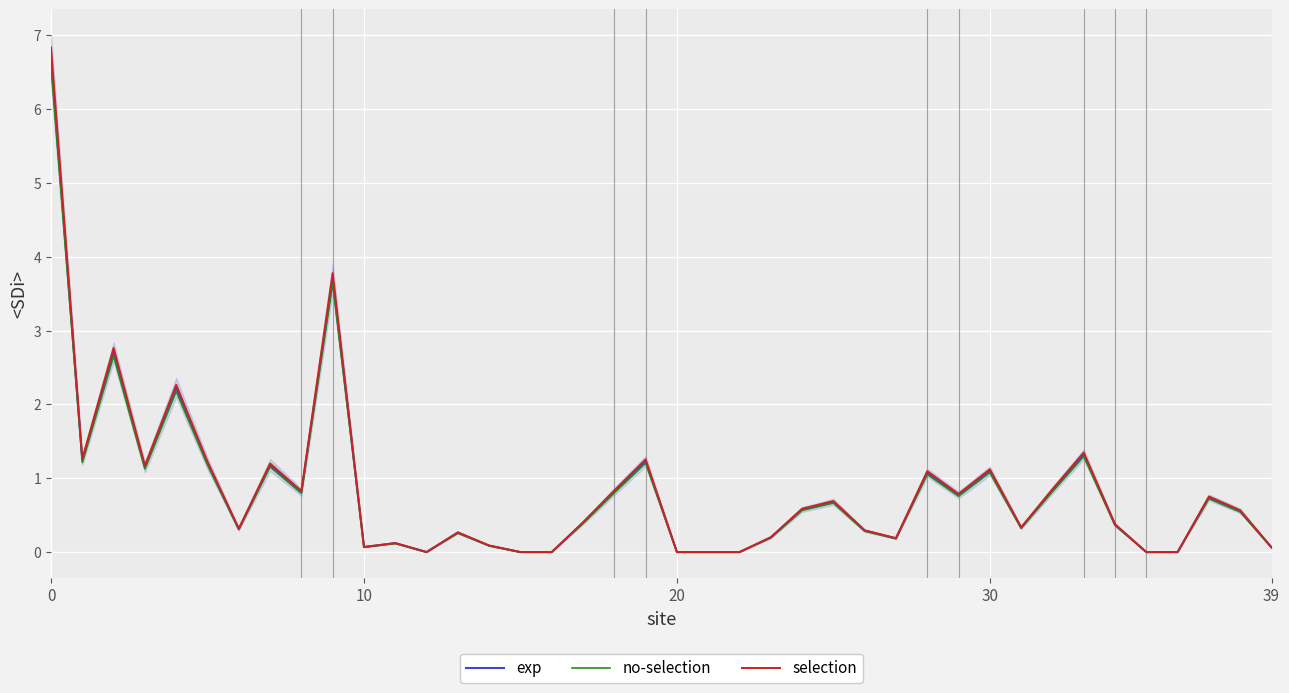

Between 16 and 29, which is larger?

29